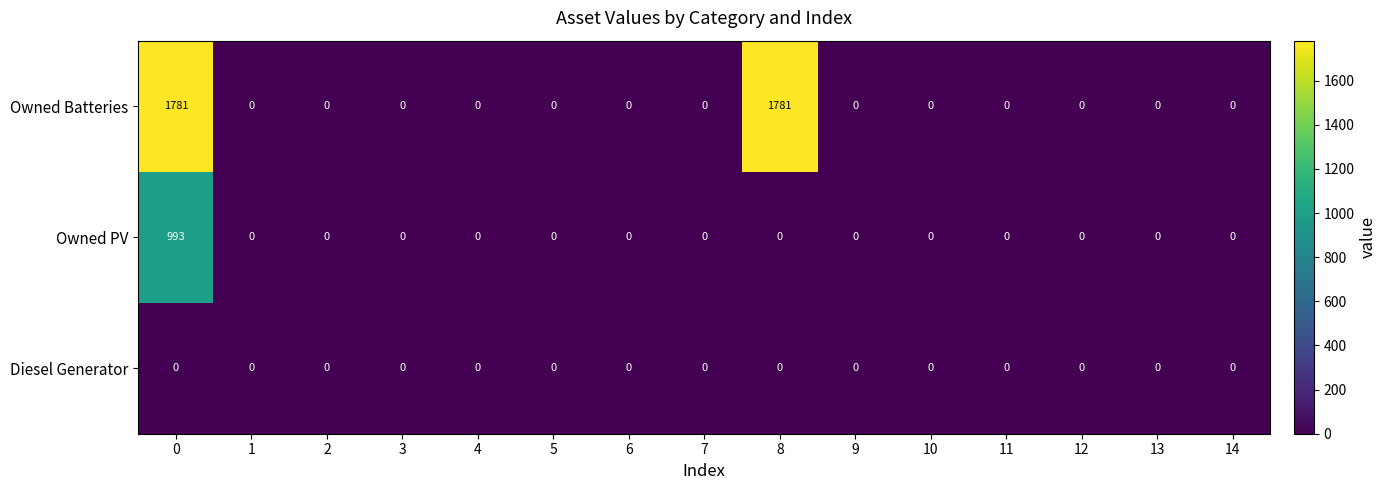

Rank the series by their maximum value, from highest to lowest.

Owned Batteries, Owned PV, Diesel Generator